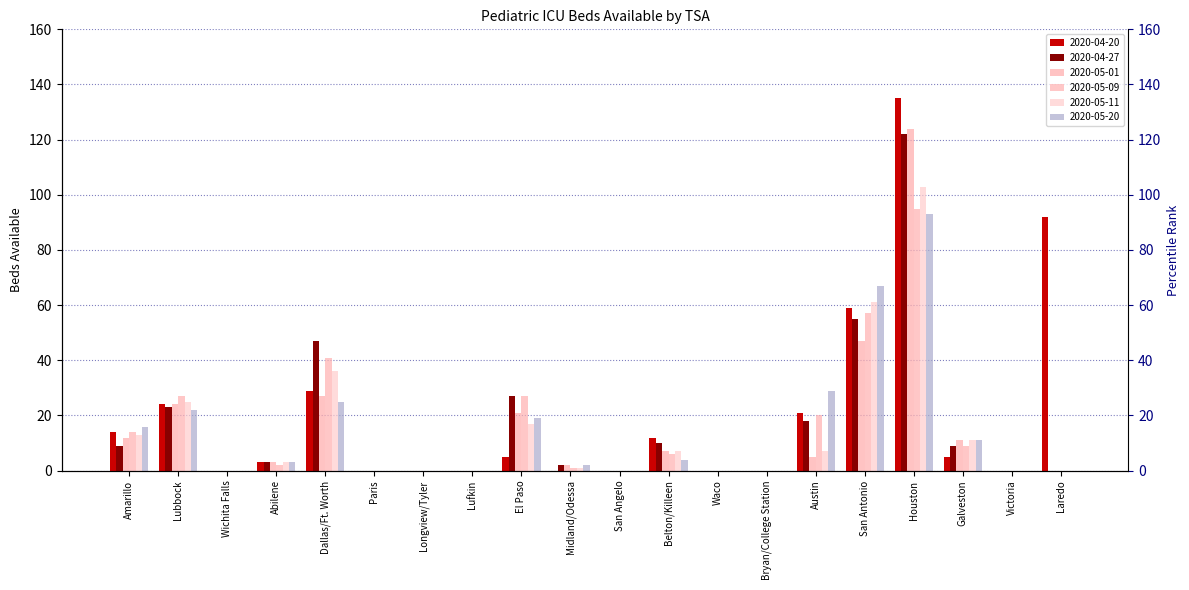

The value of 2020-05-01 at El Paso is 6. True or false?

False